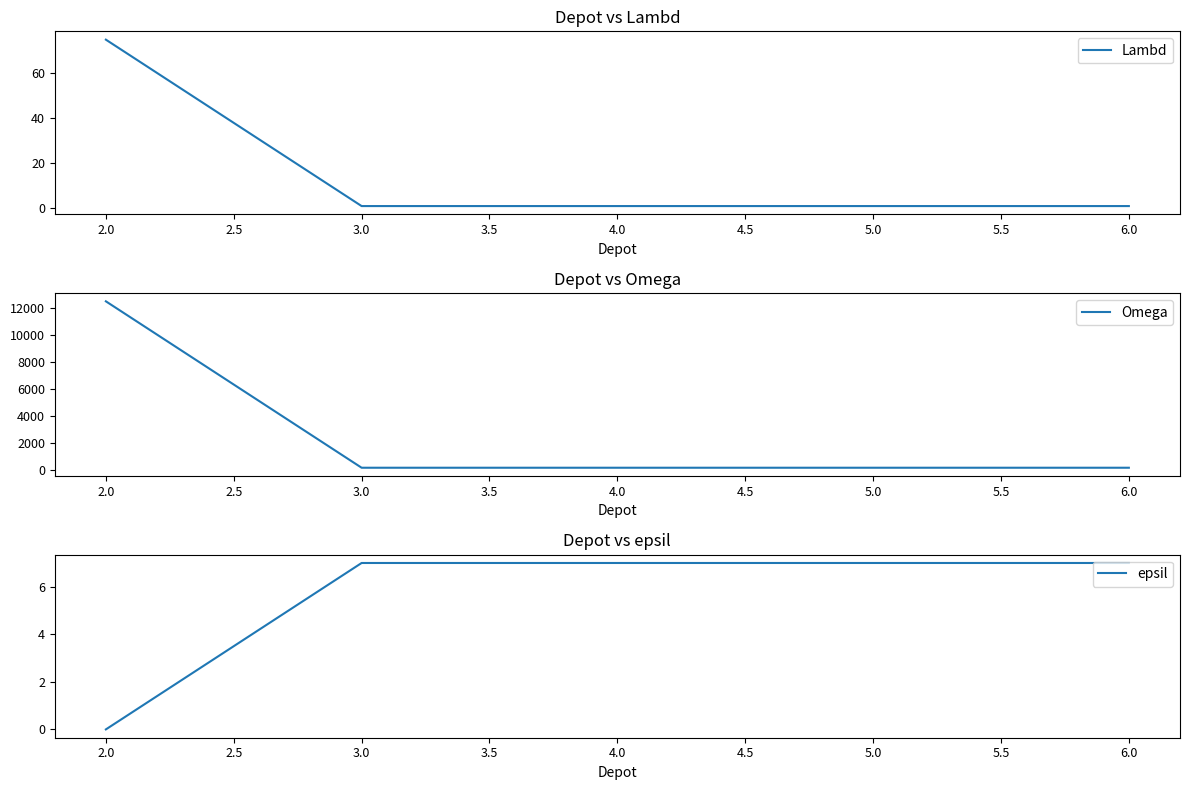

Reading left to right, extract all data points from this chart.

Lambd: 75	1	1	1	1
Omega: 12500	200	200	200	200
epsil: 0	7	7	7	7